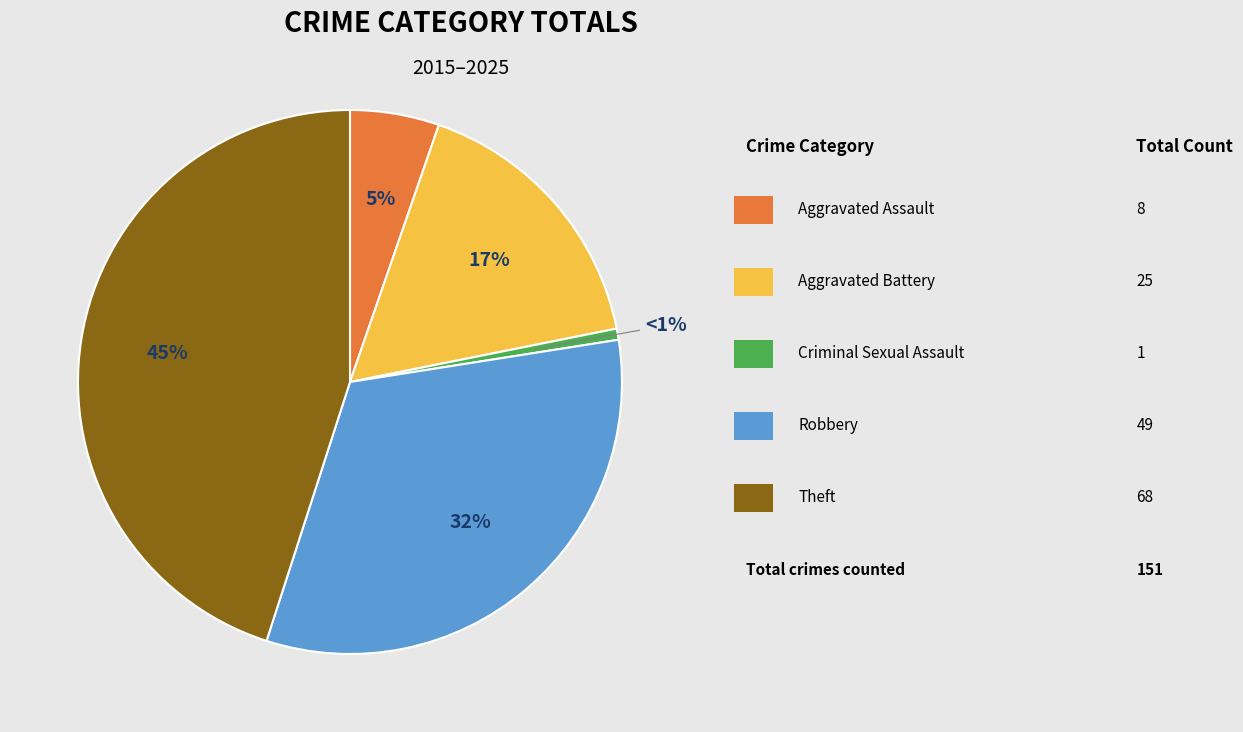

To the nearest percent, what is the average slice percentage?

20%